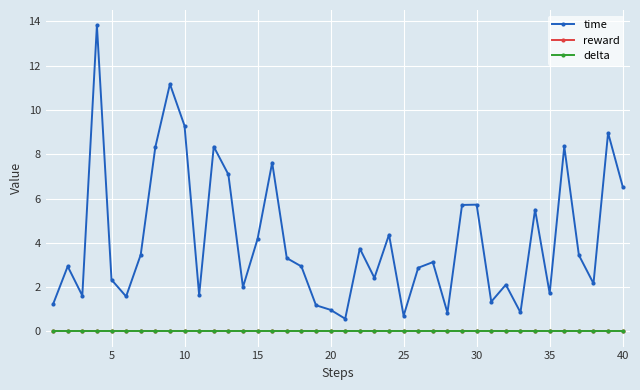

Does the chart display data point markers on the line(s)?

Yes